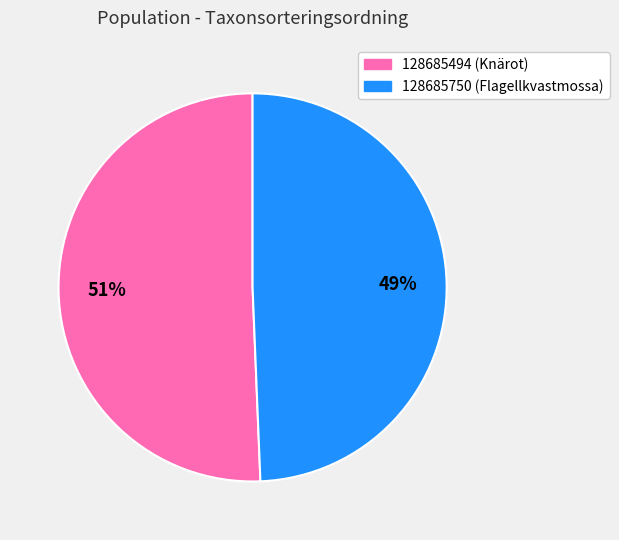

To the nearest percent, what is the average slice percentage?

50%